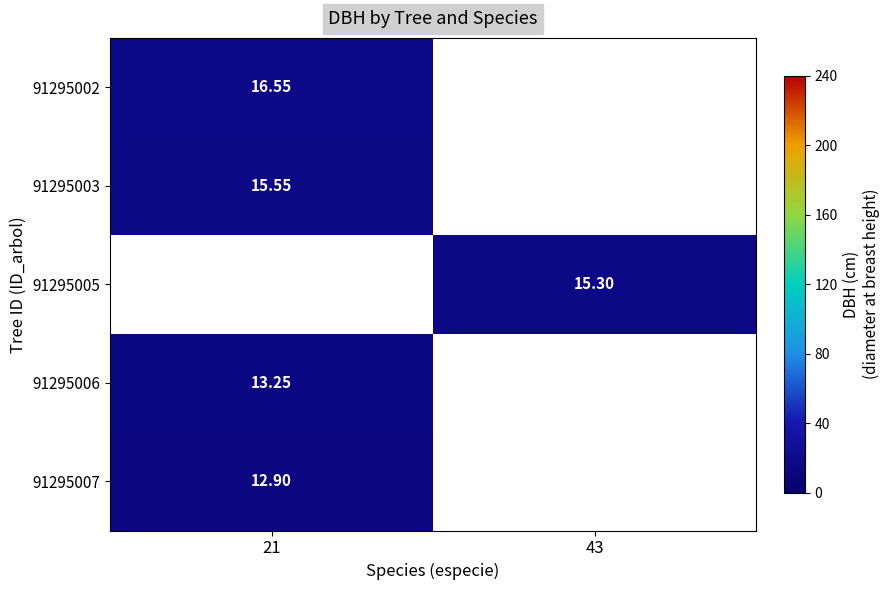

Is the value of 91295007 at 21 greater than the value of 91295005 at 43?

No